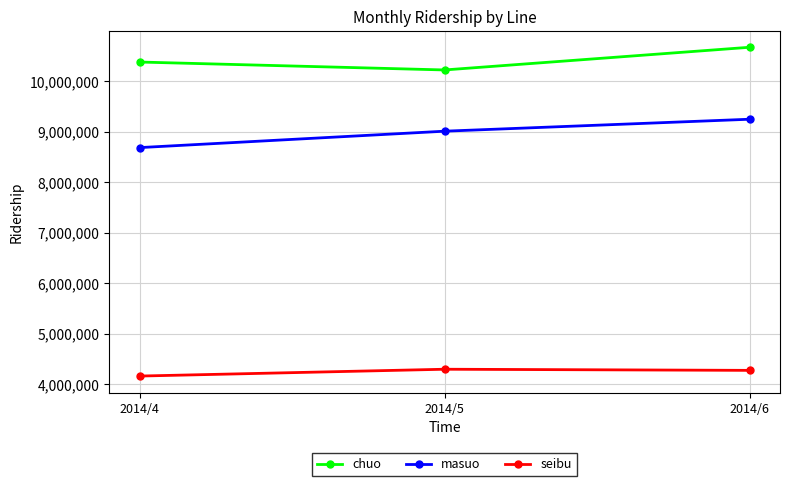

Is it true that masuo equals 9007470 at 2014/5?

True